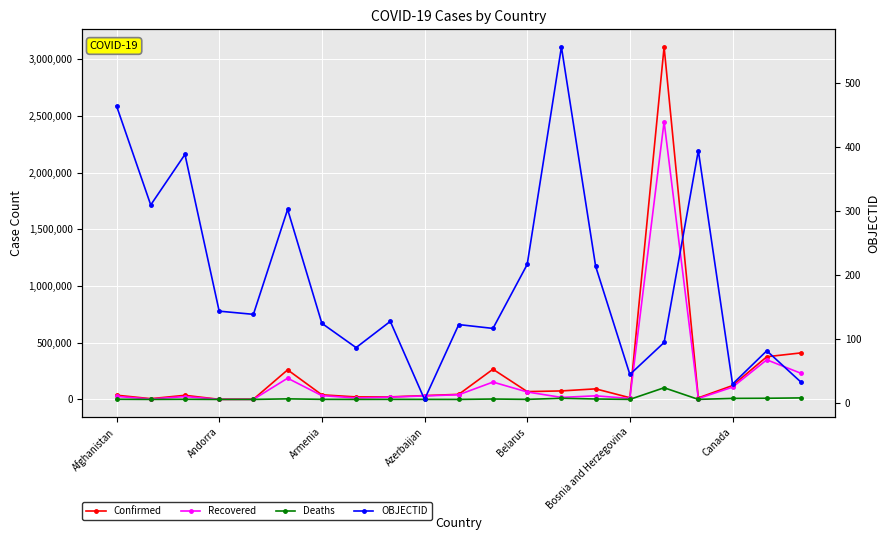

What is the sum of all OBJECTID values?

4004